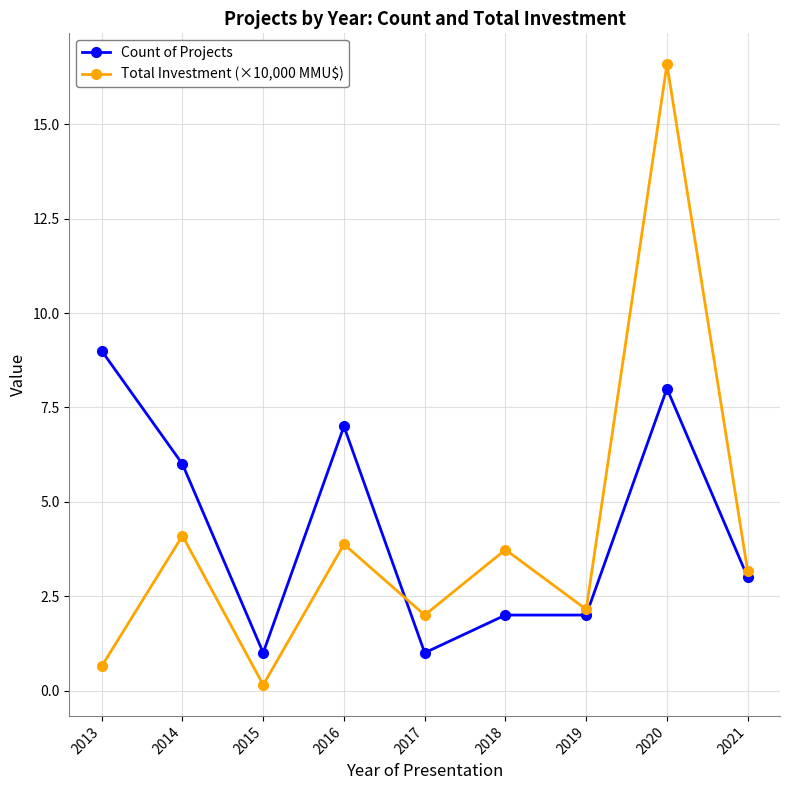

What is the value of the Count of Projects point at the 1st from the left?

9.0